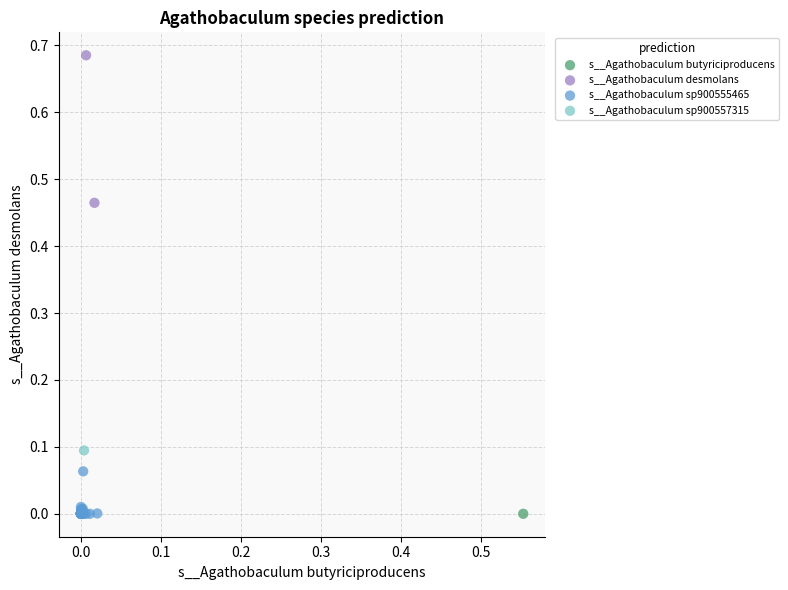

Which series contains the highest Y value?

s__Agathobaculum desmolans